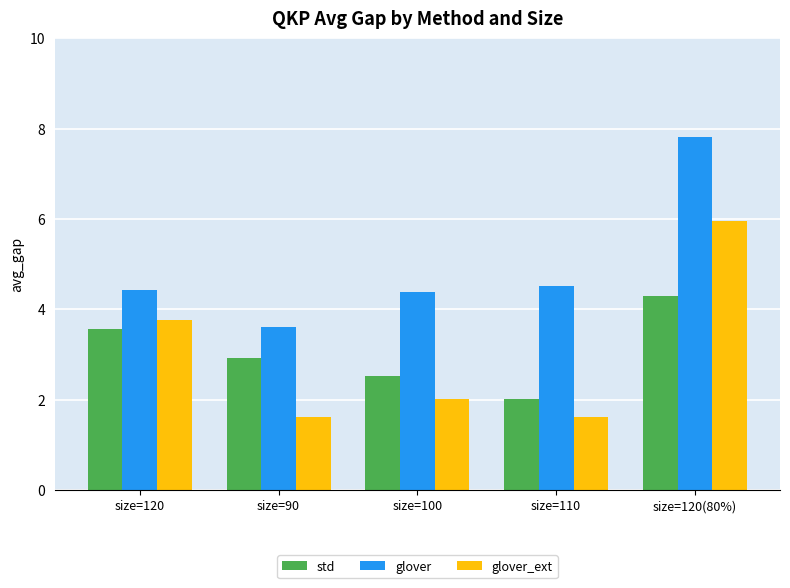

Which series changed the most between size=120 and size=90?

glover_ext